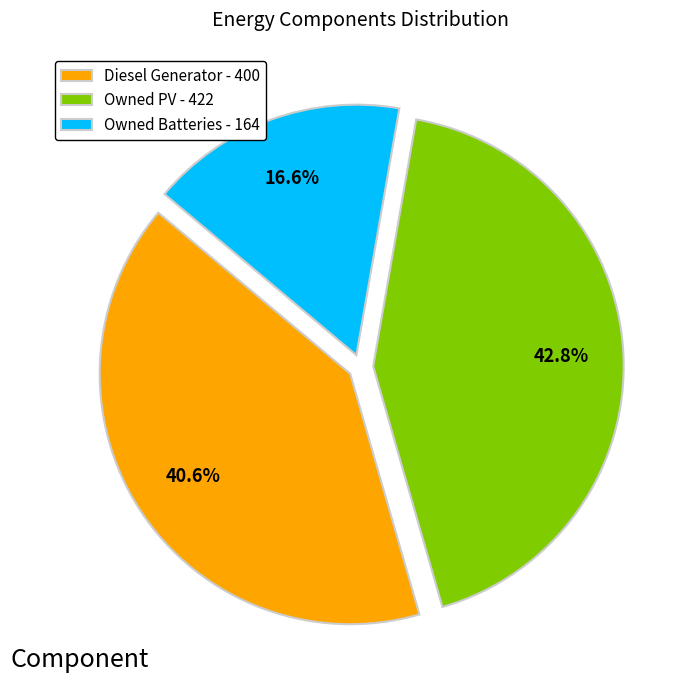

To the nearest percent, what is the difference between the largest and smallest slice percentages?

26%